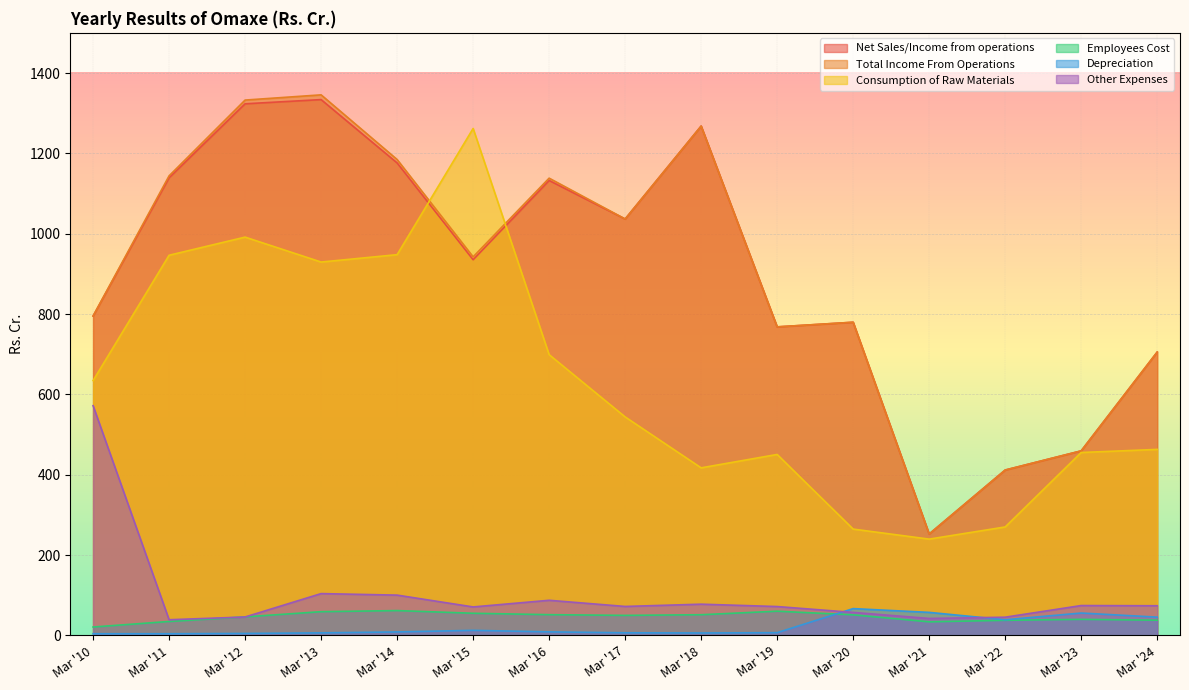

Where does the Employees Cost series first go above 49?

Mar '13